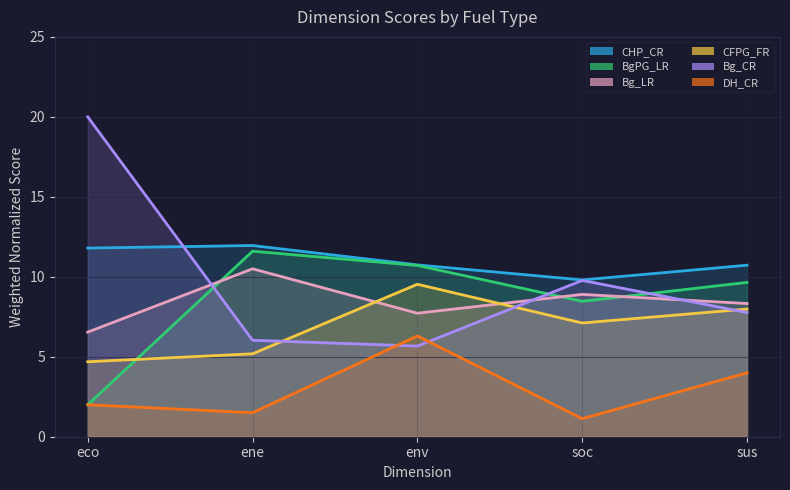

What is the difference between the CHP_CR values at sus and ene?

1.2